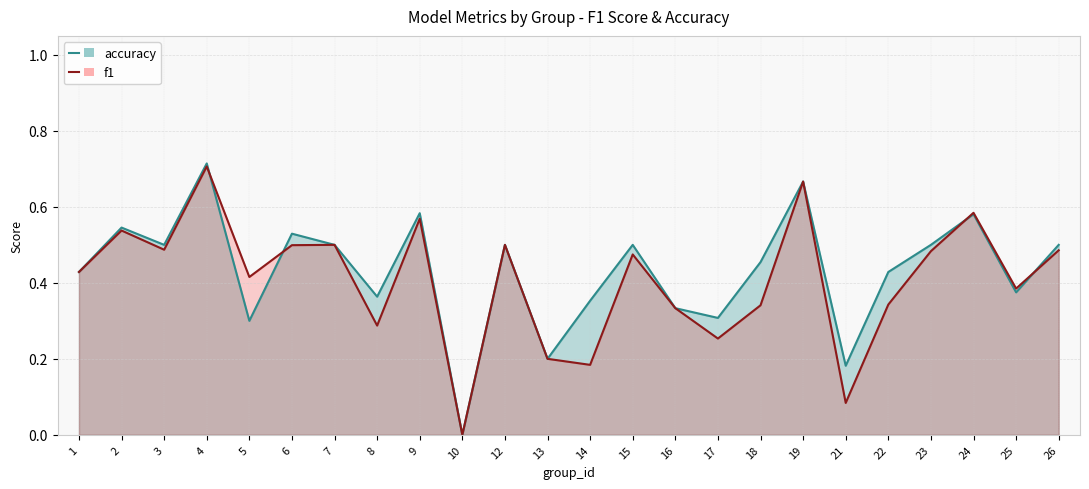

What is the value of the accuracy point at the 18th from the left?

0.7